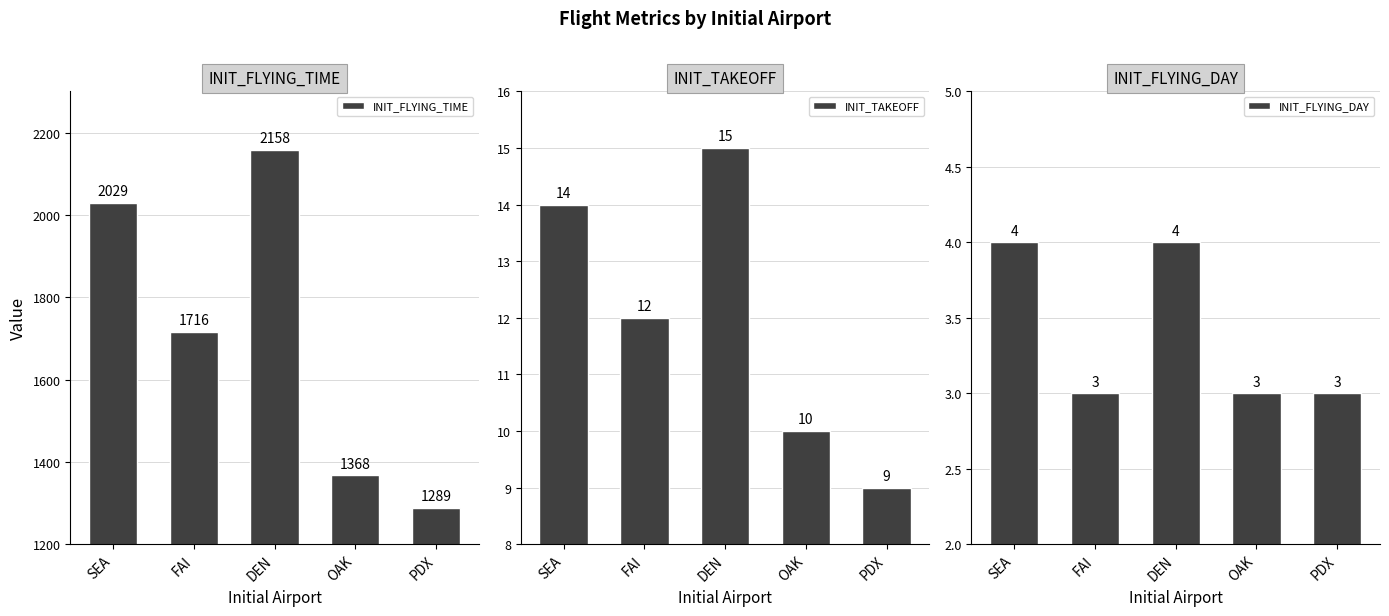

Where is INIT_FLYING_TIME nearest to the value 1723?

FAI